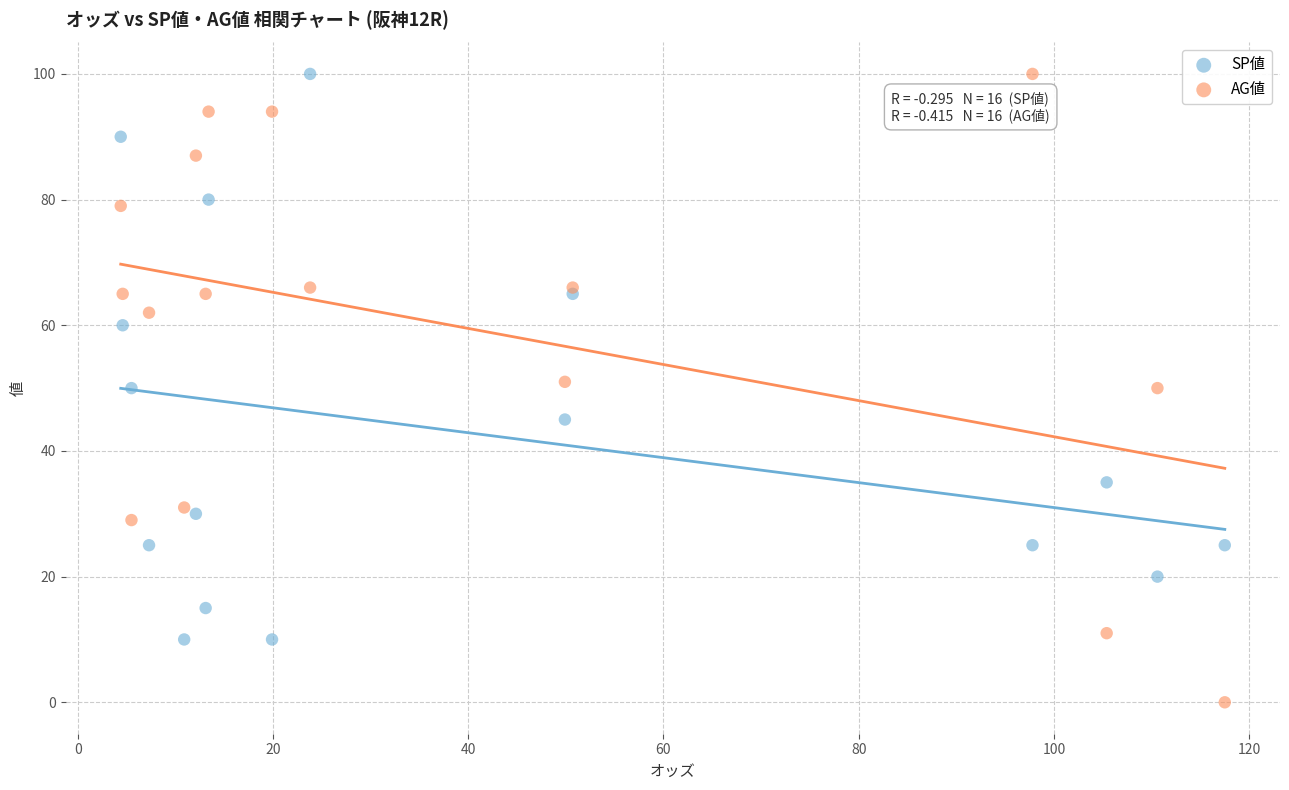

Which series reaches the minimum Y coordinate?

AG値